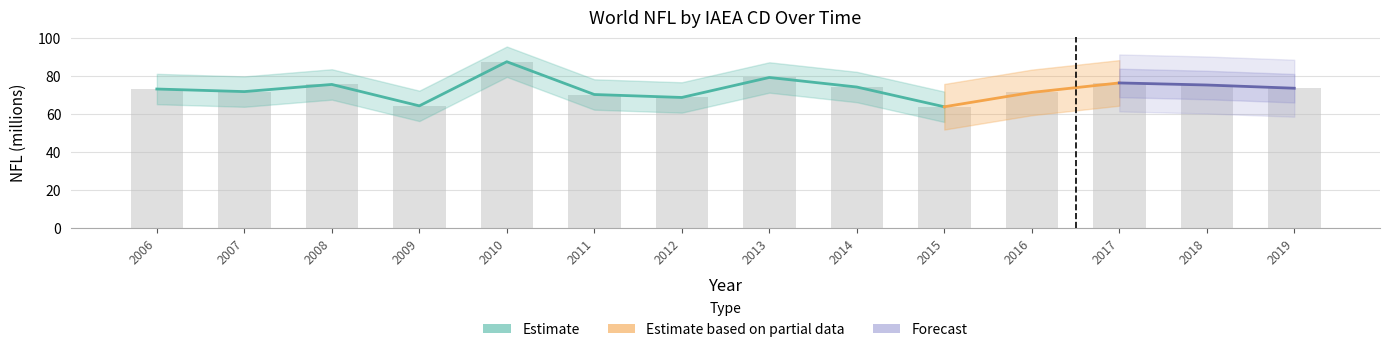

What is the average value?

73.3